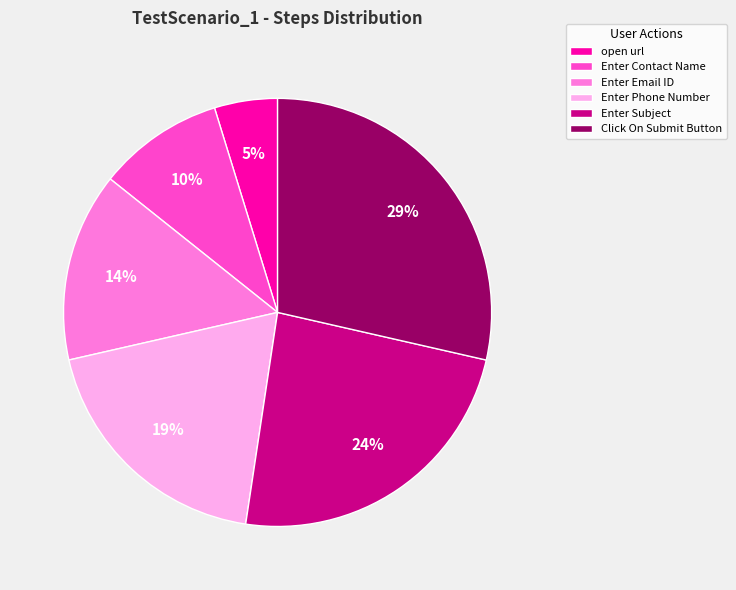

How many slices are in this pie chart?

6